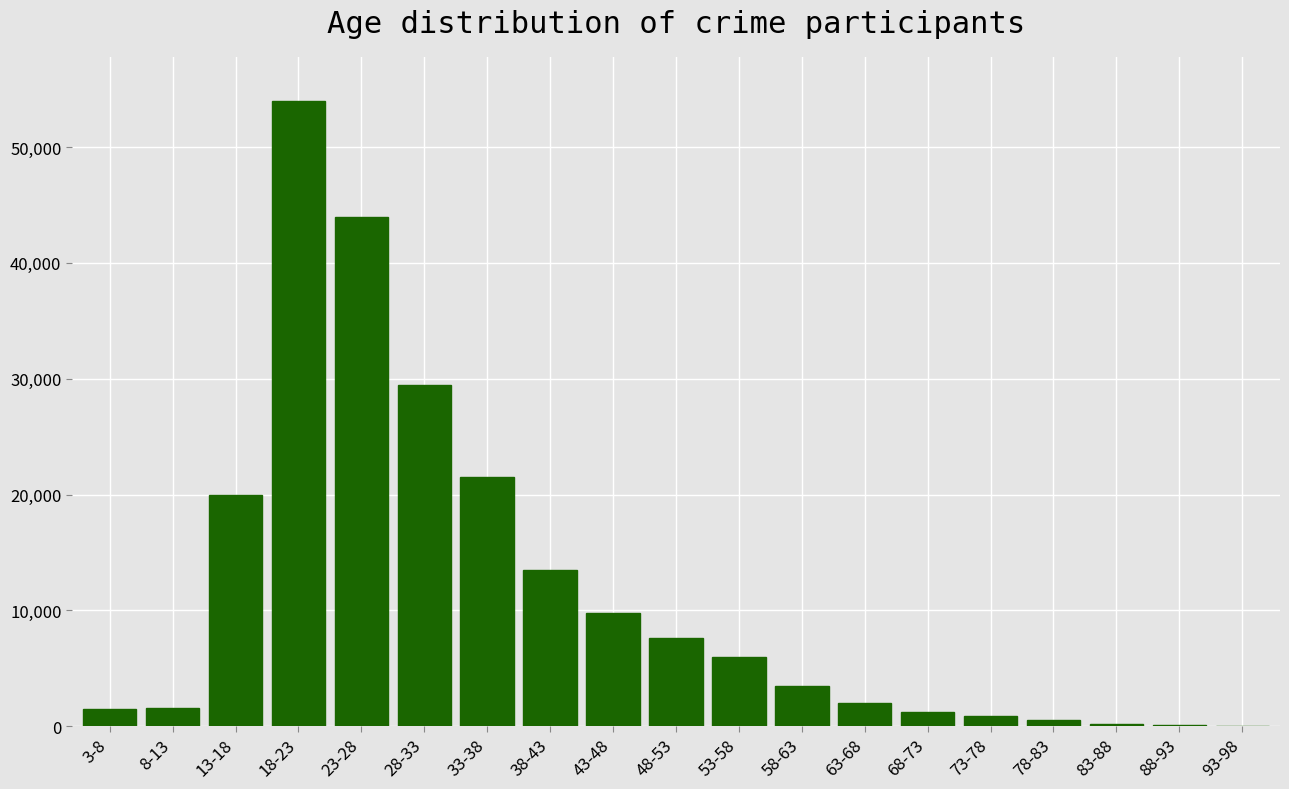

What is the sum of all values?

217450